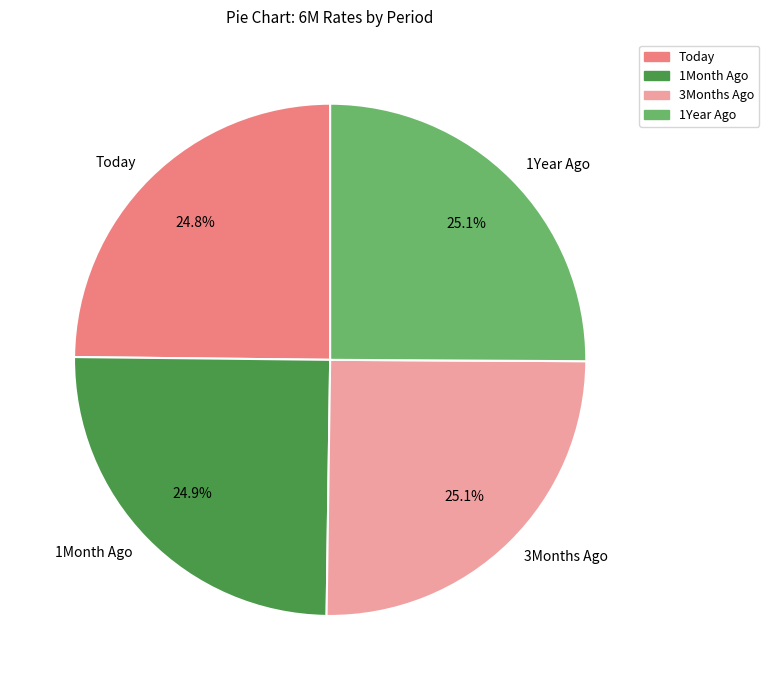

Is 1Year Ago the majority of the pie?

No